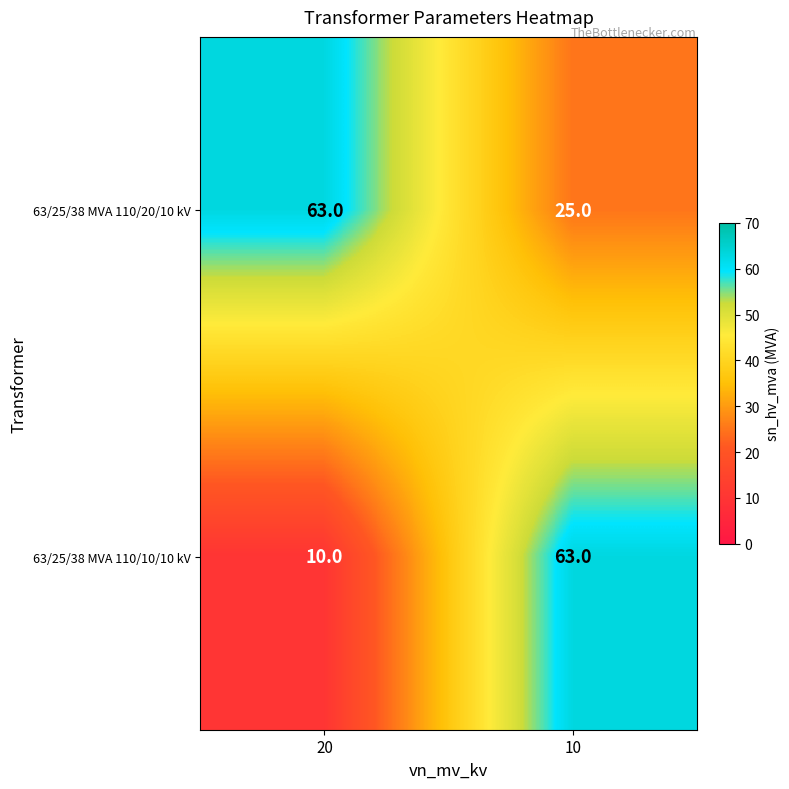

The 63/25/38 MVA 110/20/10 kV series shows 94 at 20. True or false?

False